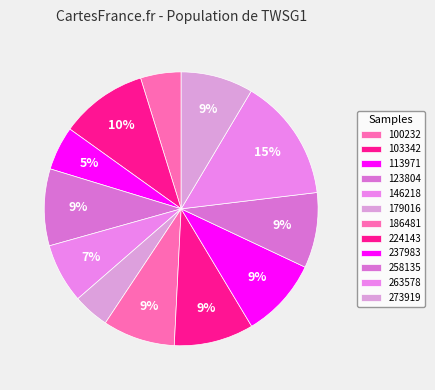

How many slices are in this pie chart?

12